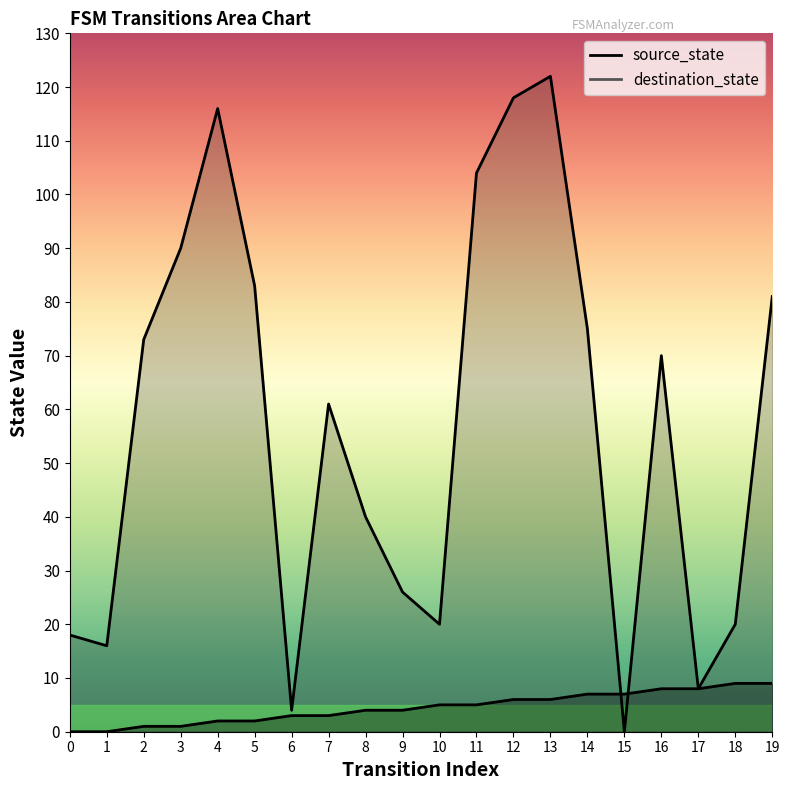

Reading left to right, what are all the values shown in this chart?

source_state: 0	0	1	1	2	2	3	3	4	4	5	5	6	6	7	7	8	8	9	9
destination_state: 18	16	73	90	116	83	4	61	40	26	20	104	118	122	75	0	70	8	20	81